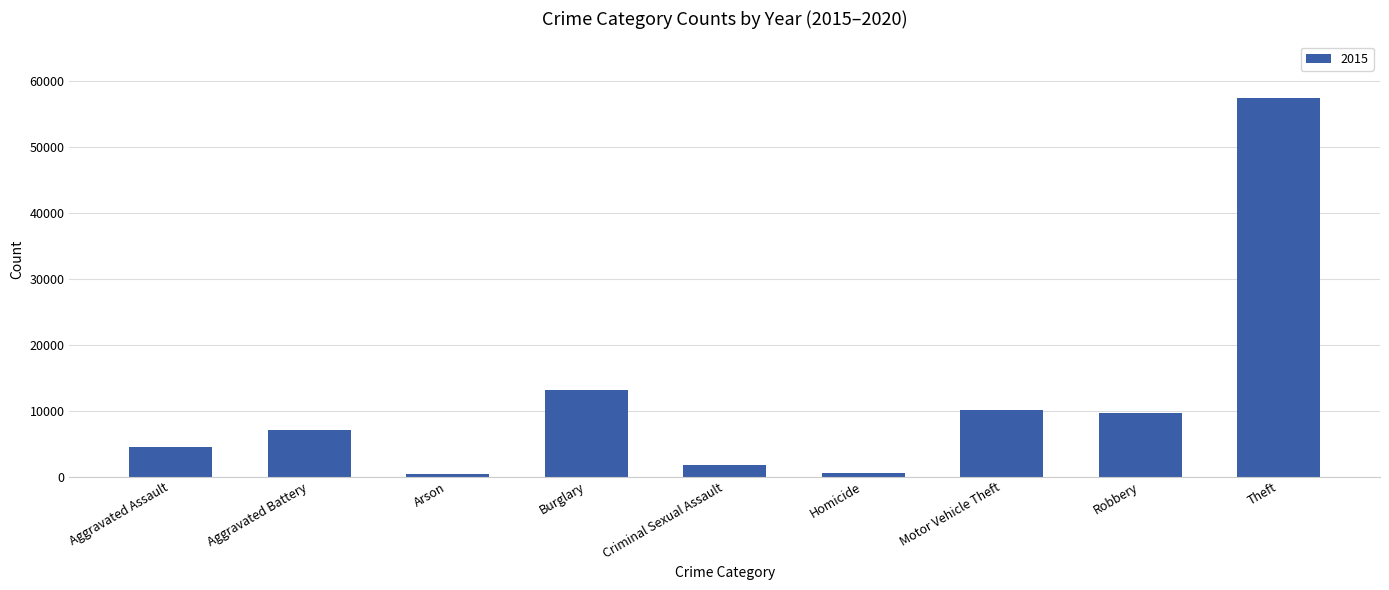

What is the change in value from Criminal Sexual Assault to Theft?

+55648